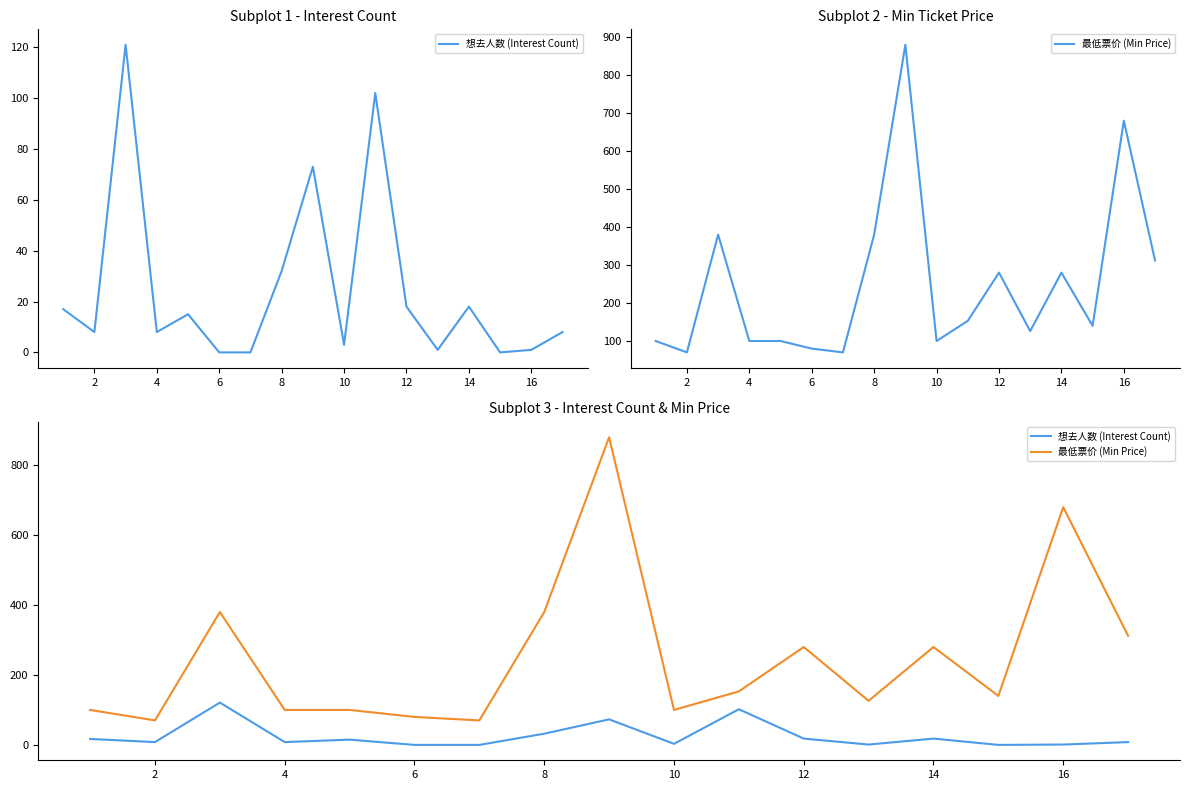

In 最低票价 (Min Price), how many points are higher than both neighbors (excluding endpoints)?

5